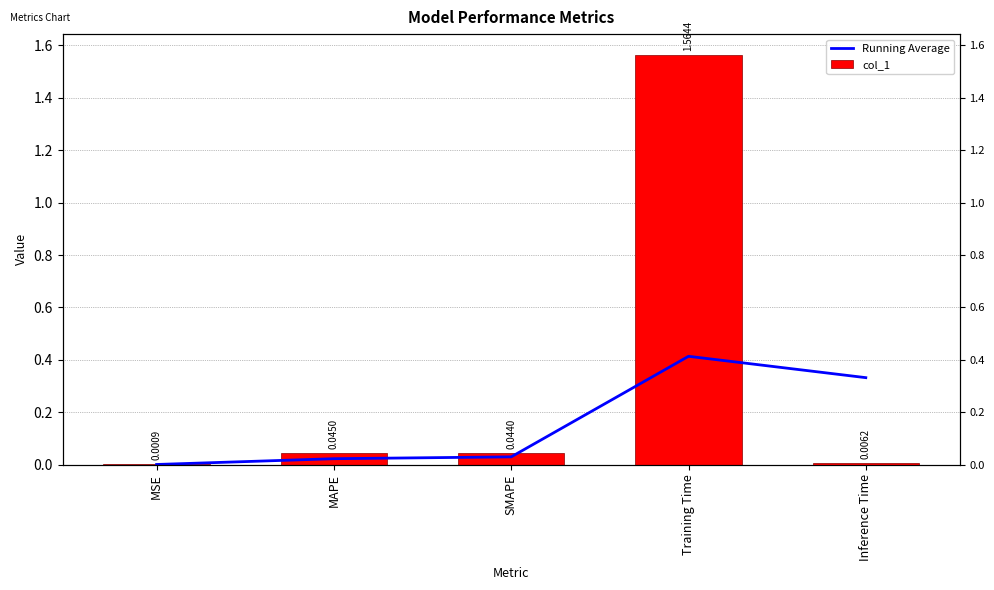

What is the value of the col_1 bar at the 4th from the left?

1.6